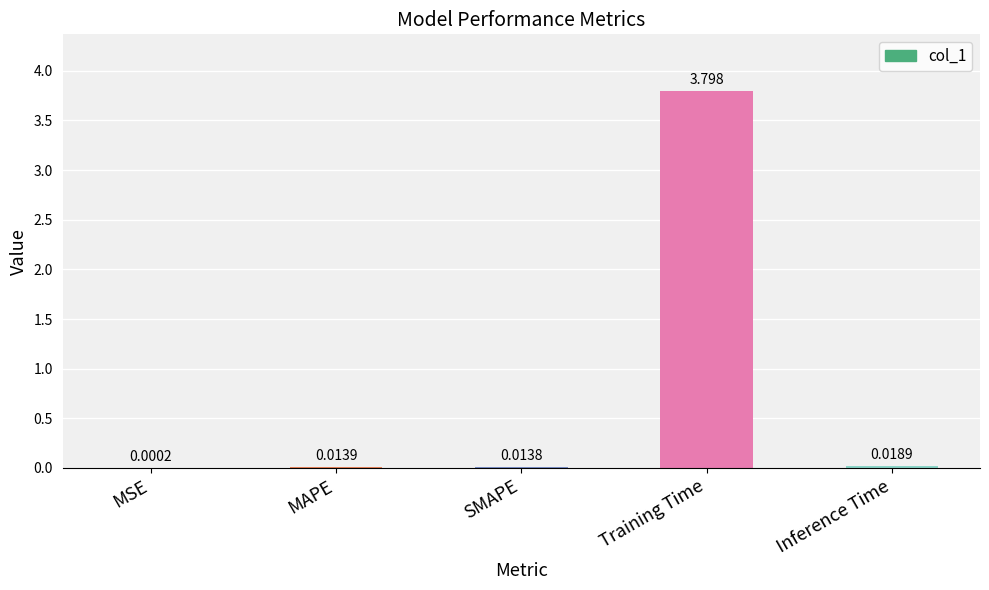

Which label corresponds to the largest value in the chart?

Training Time